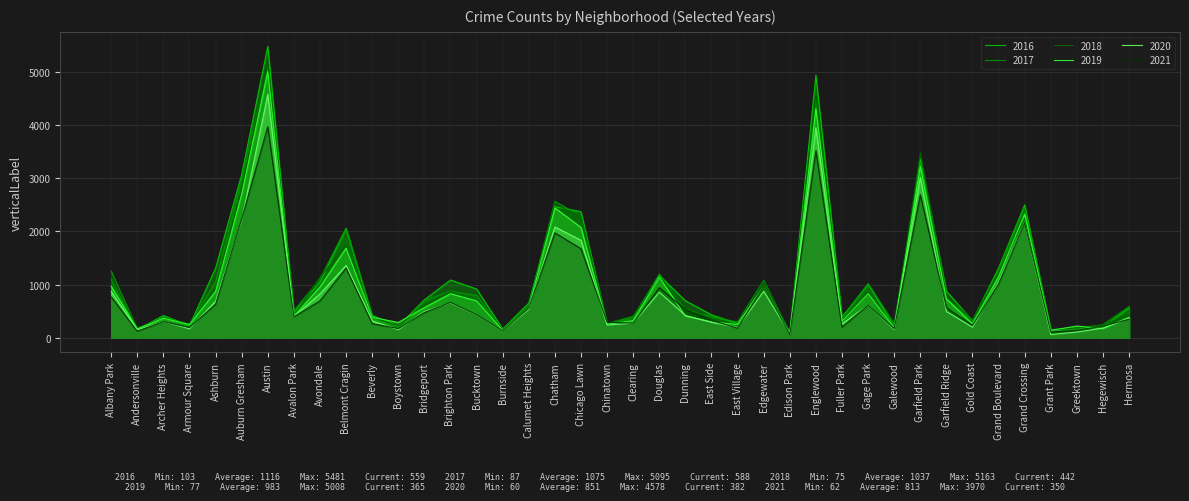

Which series has the largest range (max minus min)?

2016